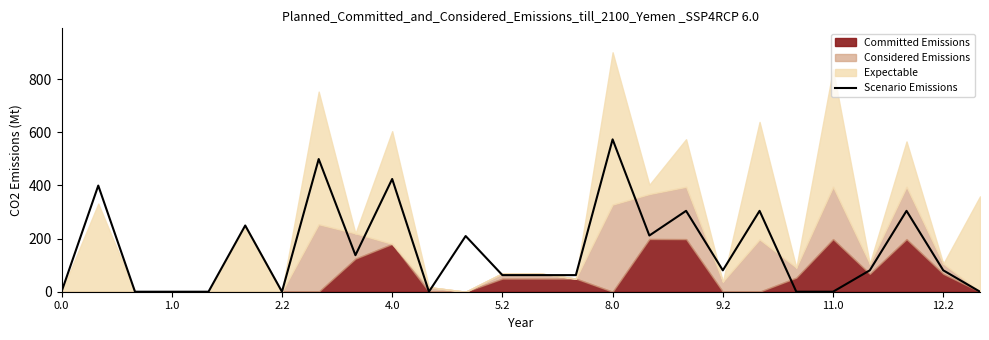

How many data points are less than 80?

12